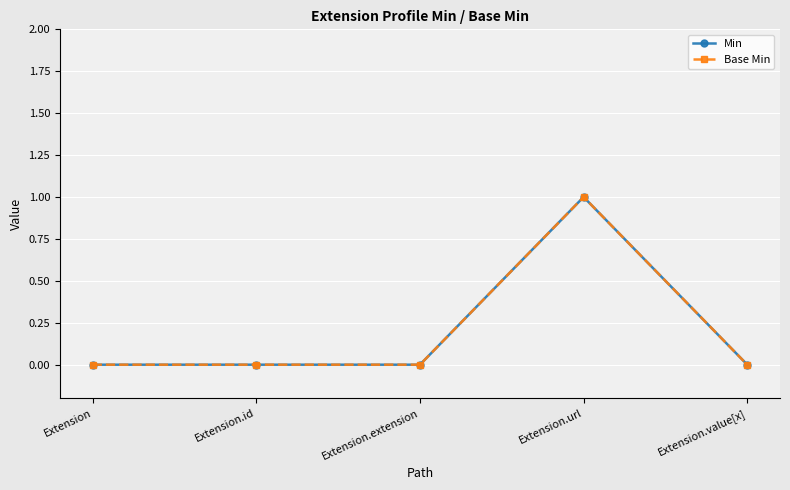

Reading right to left, extract all data points from this chart.

Min: 0	1	0	0	0
Base Min: 0	1	0	0	0